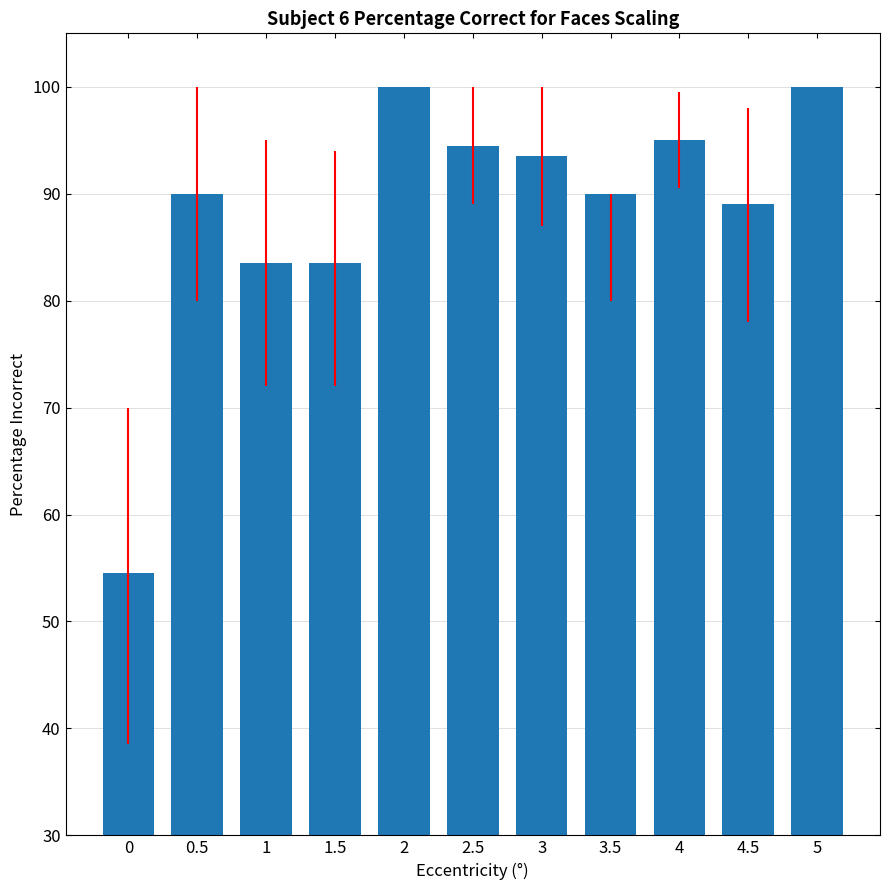

Reading left to right, extract all data points from this chart.

54.5	90.0	83.5	83.5	100.0	94.5	93.5	90.0	95.0	89.0	100.0